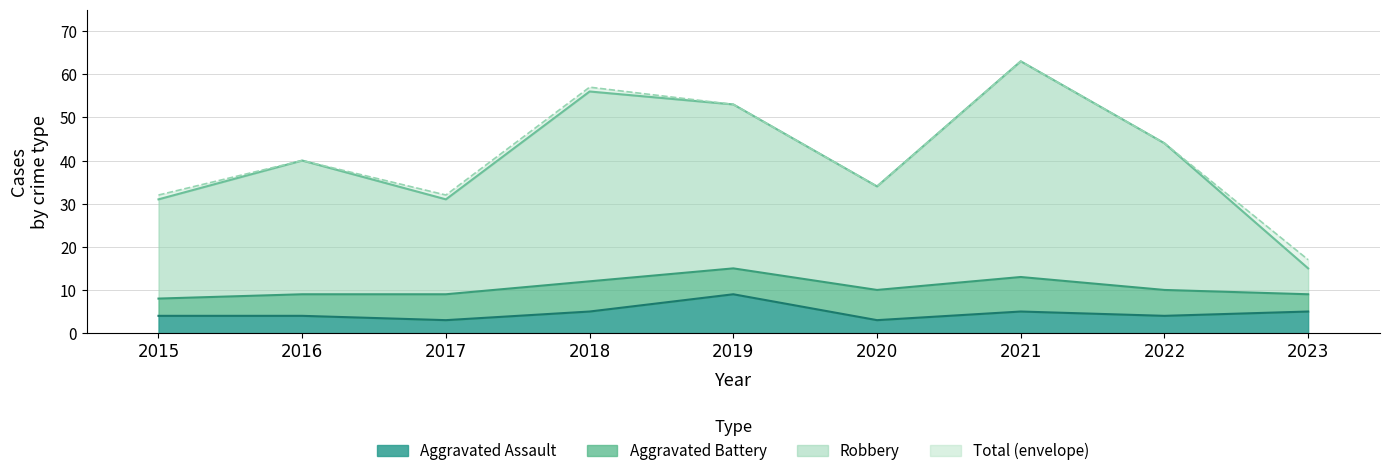

Where is the first local minimum for Robbery?

2017